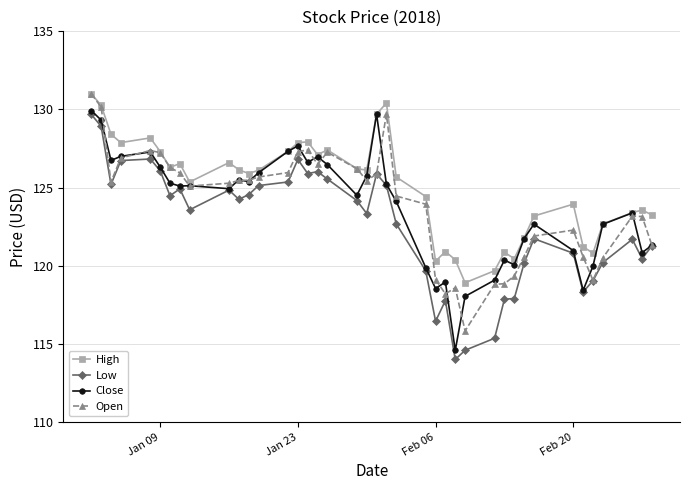

True or false: Open has more than 2 interior local peaks.

True